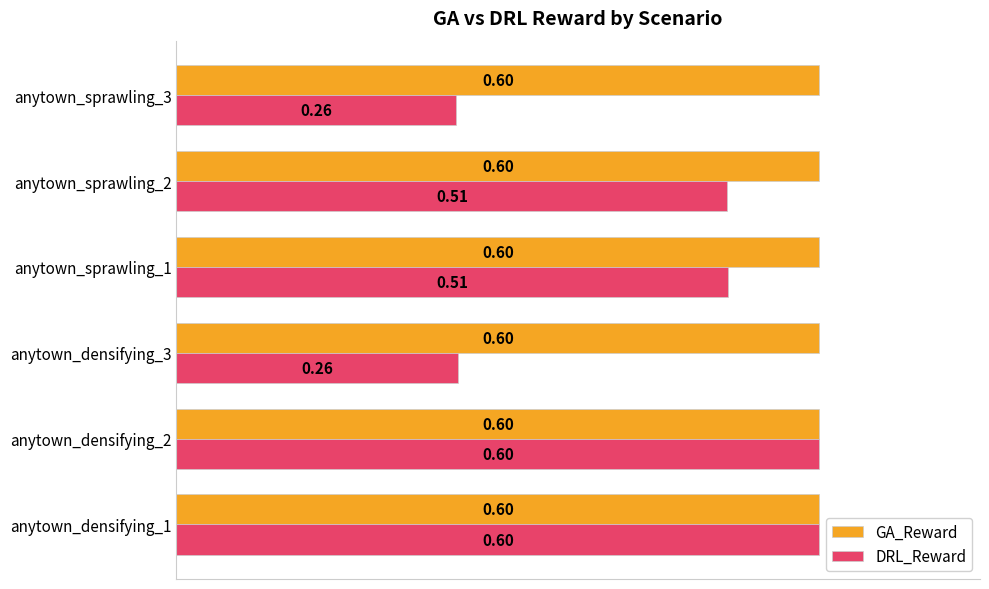

Is the value of GA_Reward at anytown_sprawling_1 greater than the value of DRL_Reward at anytown_sprawling_1?

Yes